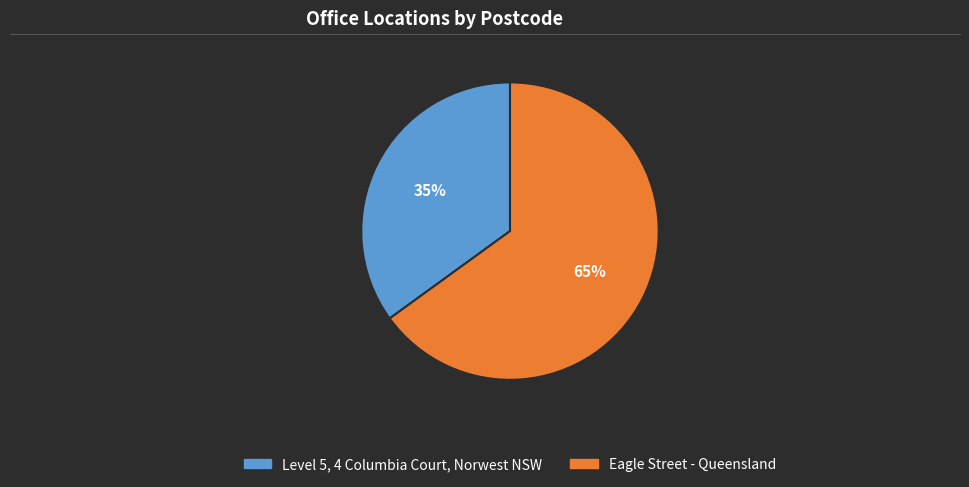

What is the largest slice in the pie chart?

Eagle Street - Queensland